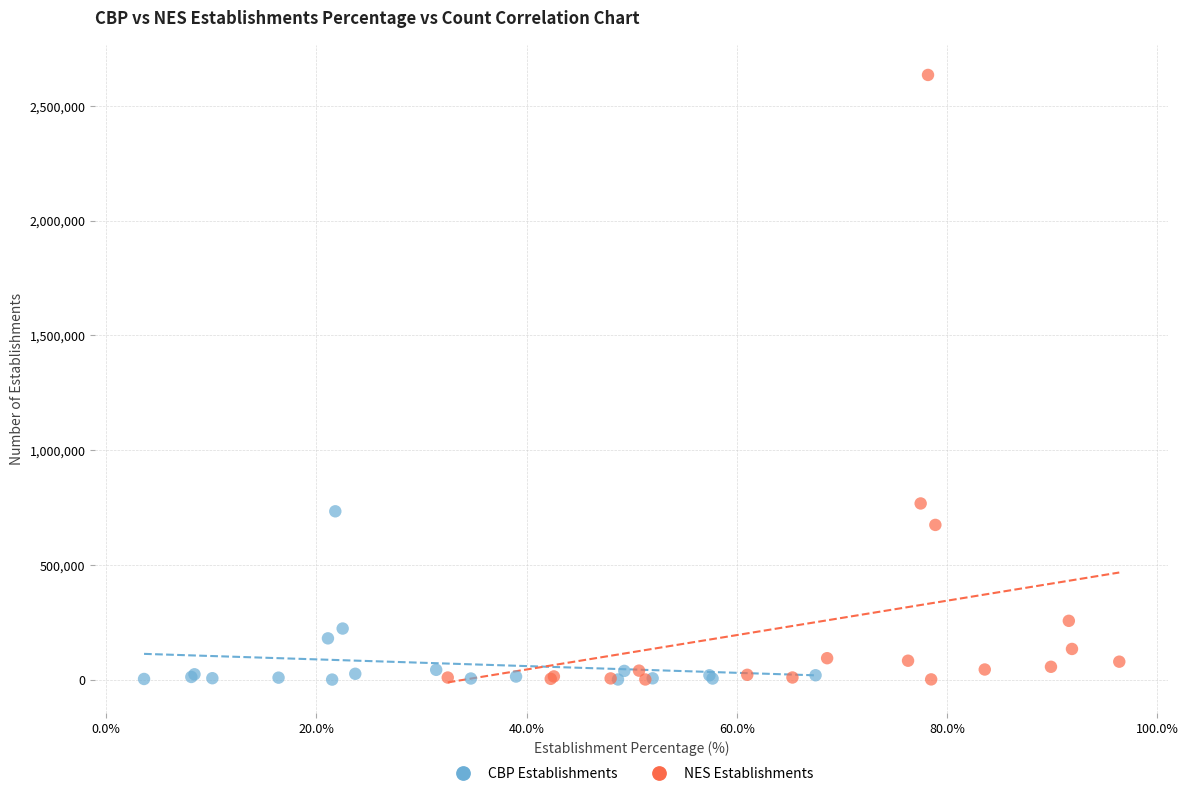

Which series has the largest Y range (max minus min)?

NES Establishments